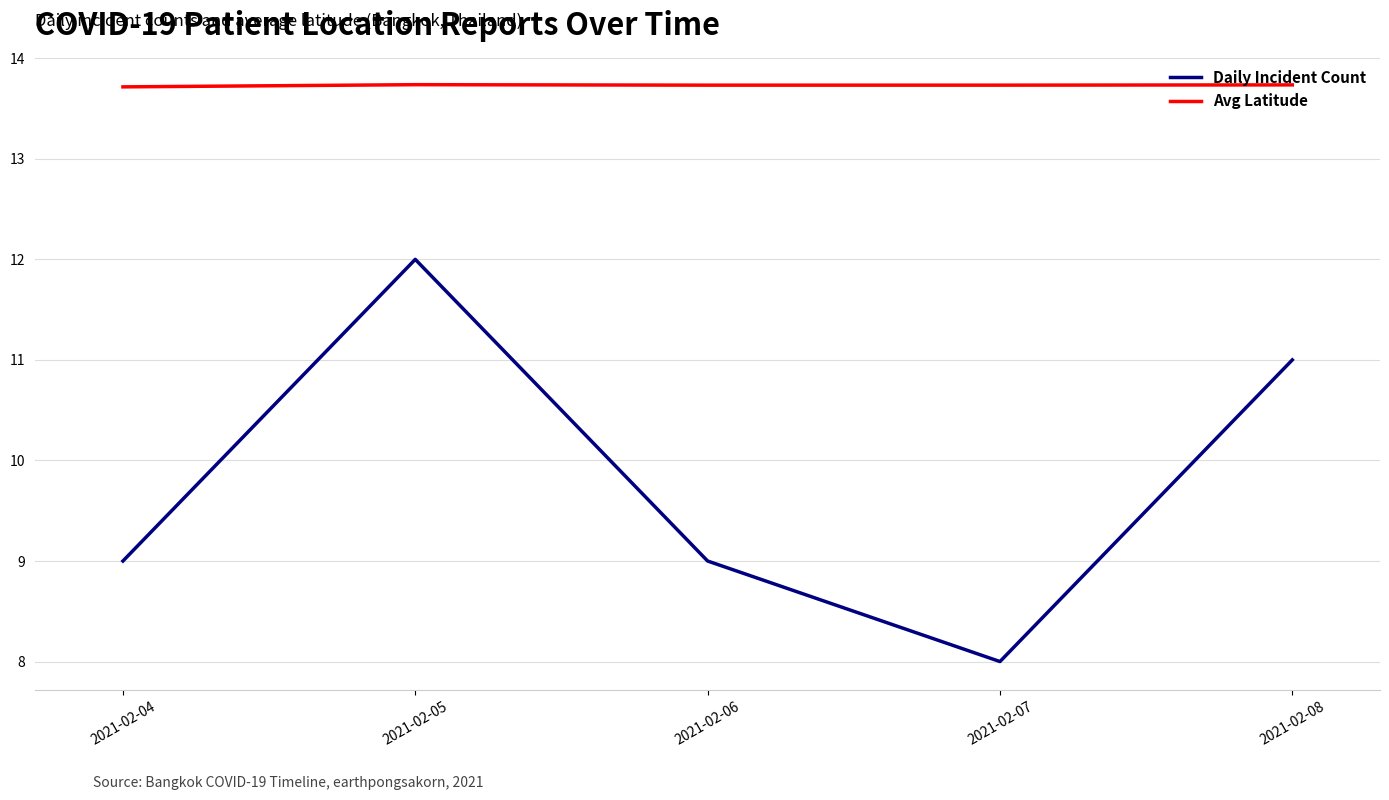

Which series has the largest range (max minus min)?

Daily Incident Count